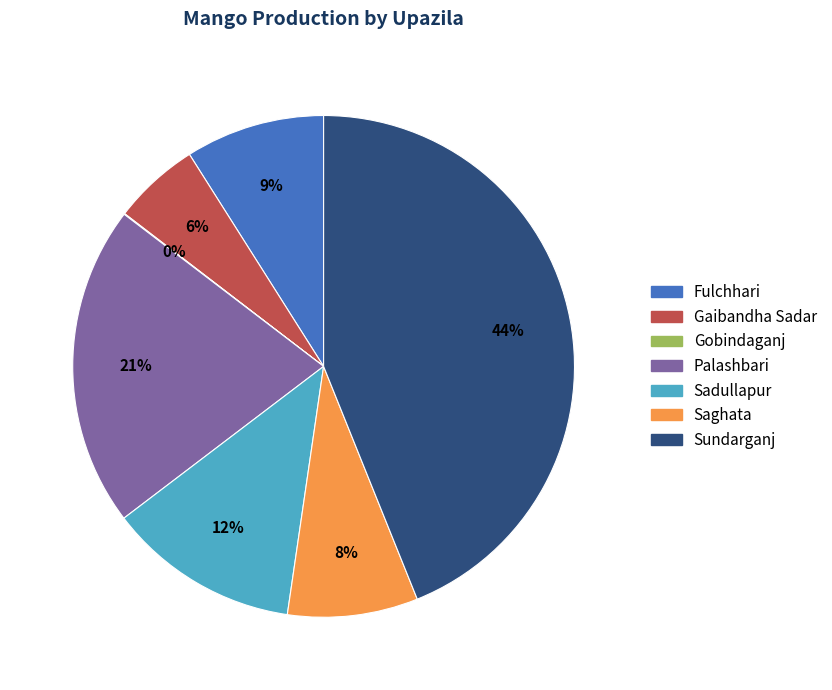

Approximately how many times larger is the value at Gaibandha Sadar compared to Sadullapur?

0.5